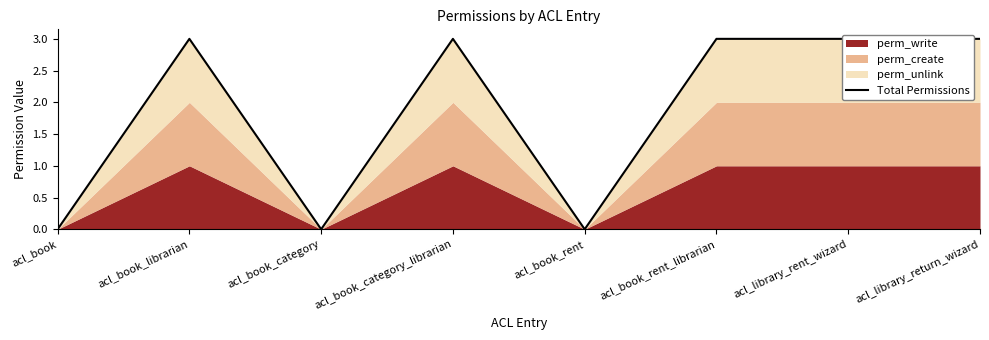

The chart shows a value of 3 at acl_book_category_librarian. True or false?

True